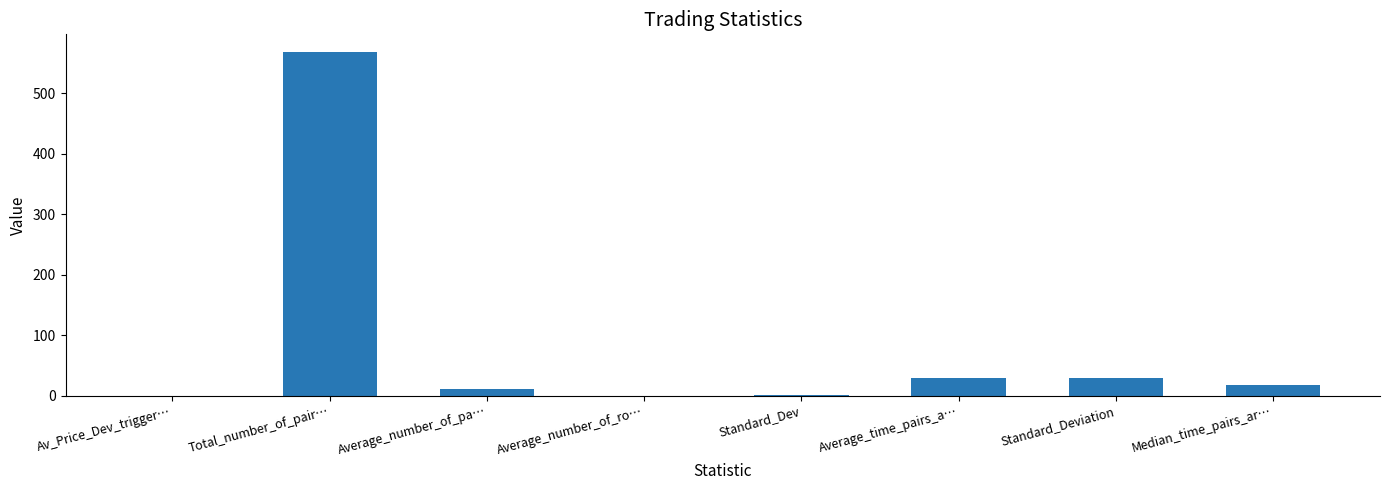

At which category does the chart reach its peak across all series?

Total_number_of_pair…